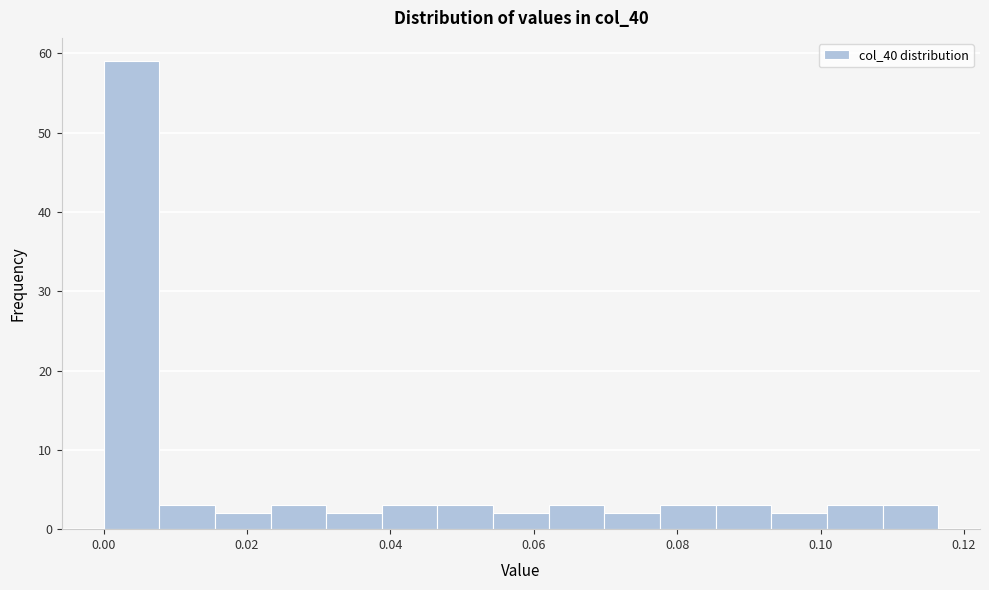

Around what value on the x-axis is the tallest bar? Give the approximate position of its centre, as read against the axis.

0.004